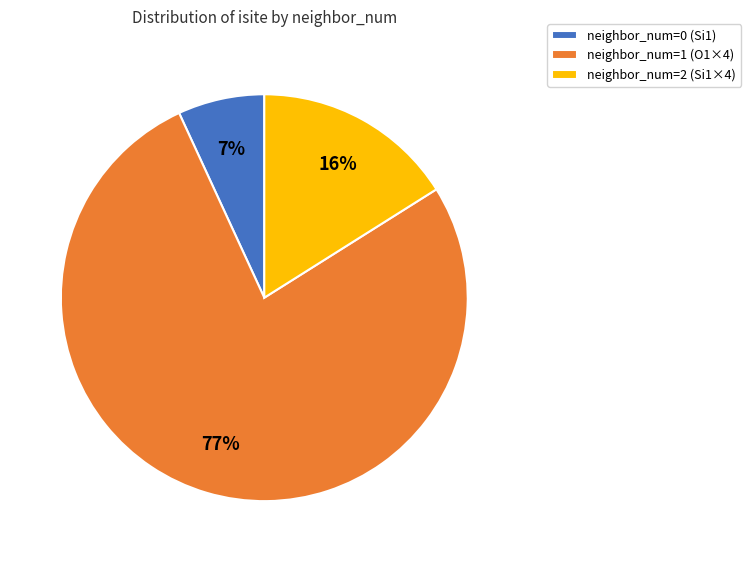

To the nearest percent, what is the average slice percentage?

33%